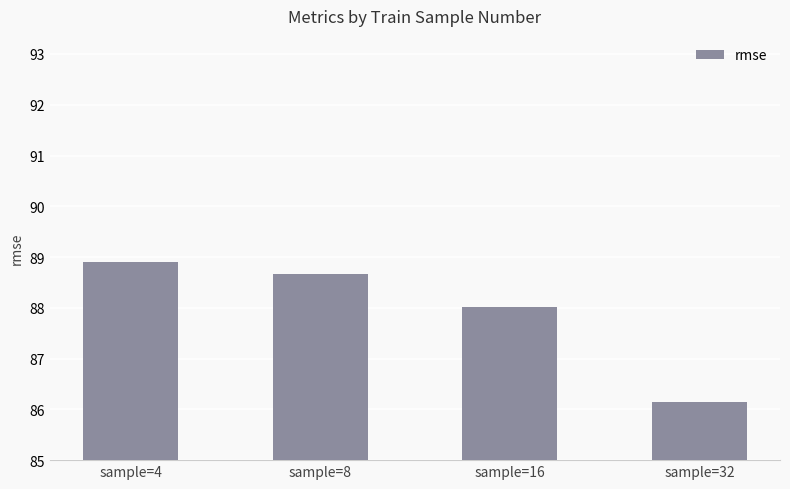

Where does the data first go above 88?

sample=4